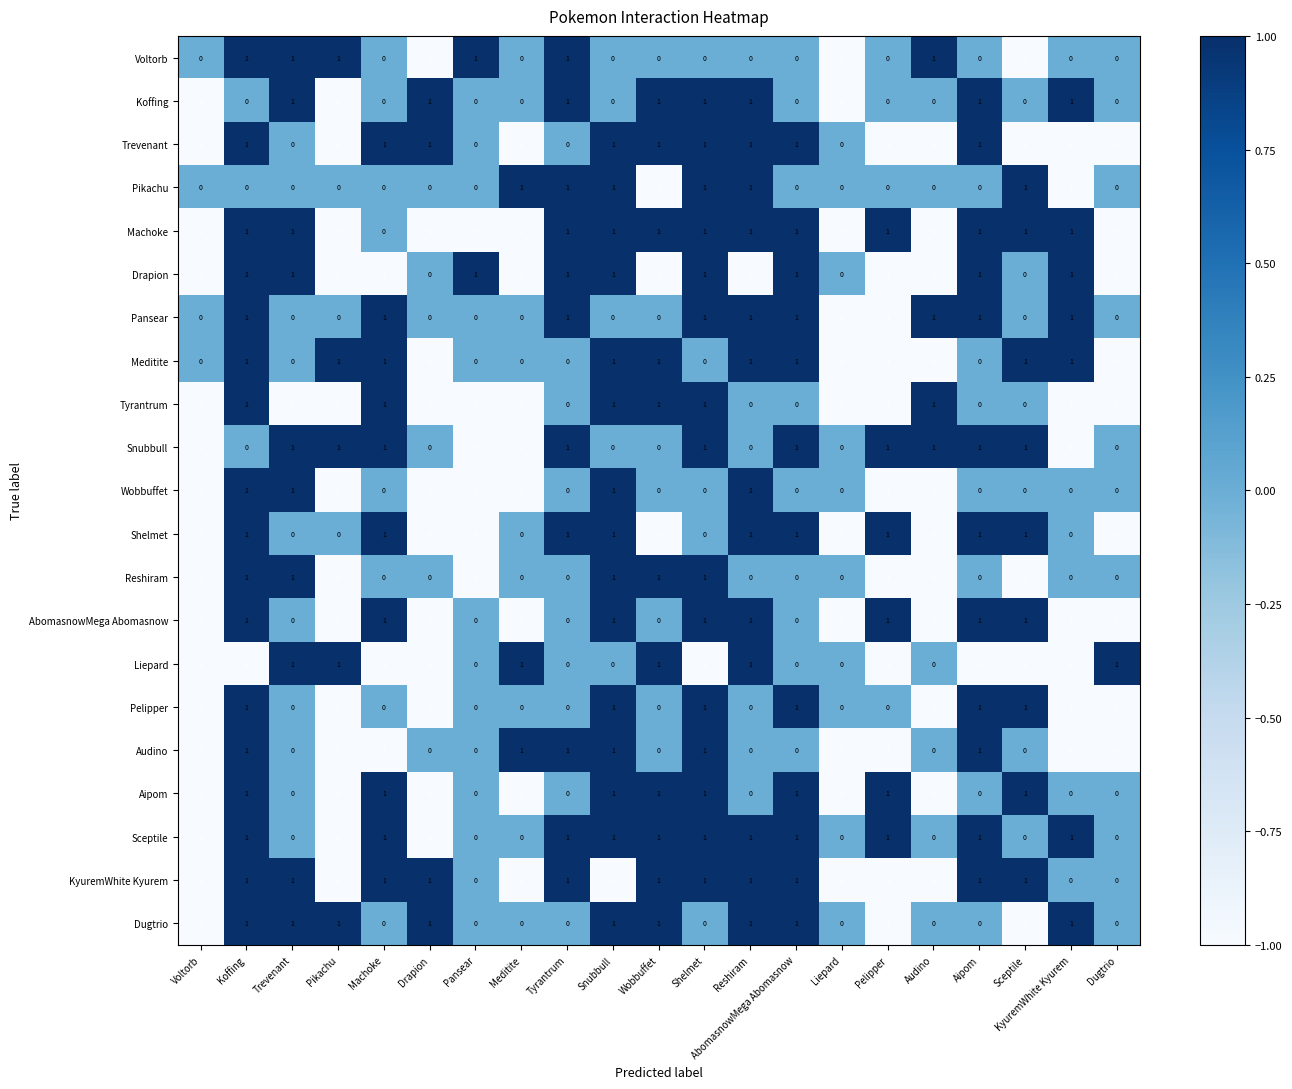

What is the greatest value displayed?

1